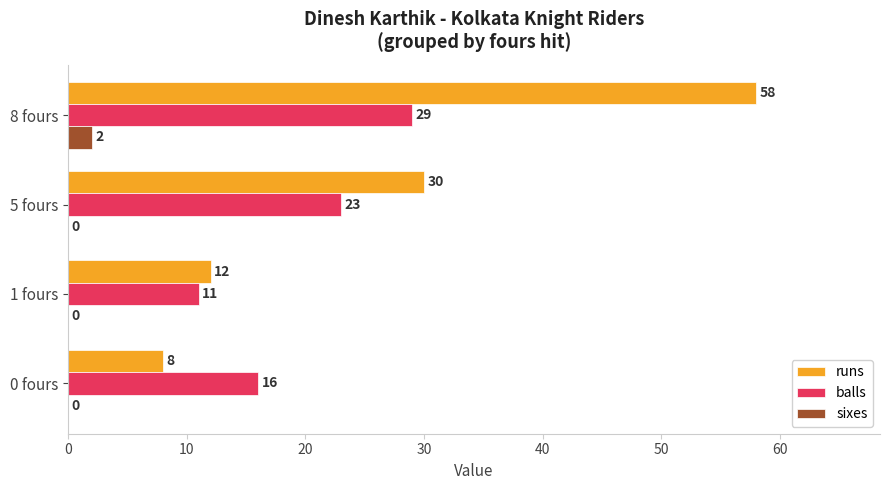

Is it true that sixes equals 0 at 0 fours?

True